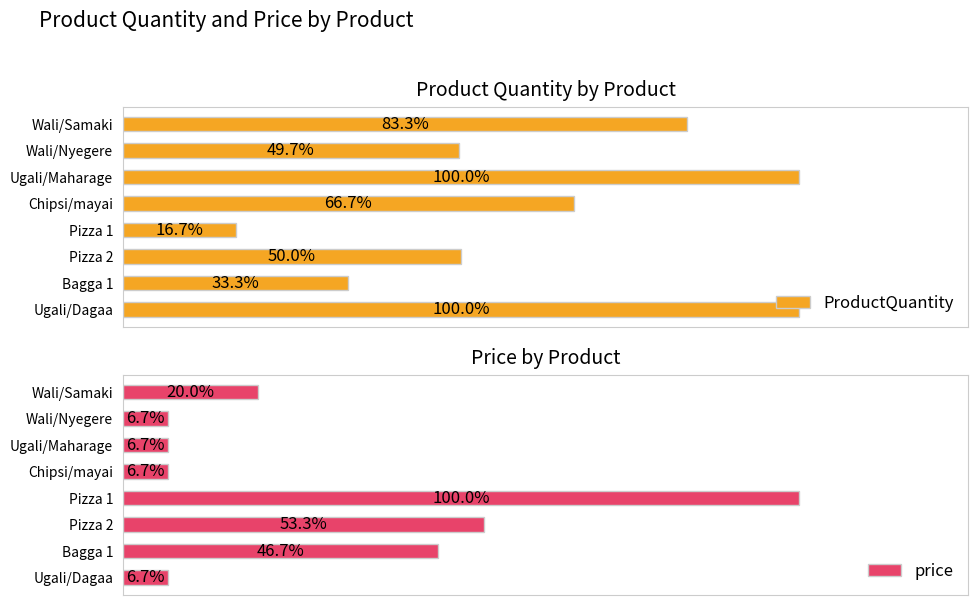

What is the spread (max minus min) of values at Chipsi/mayai?

600